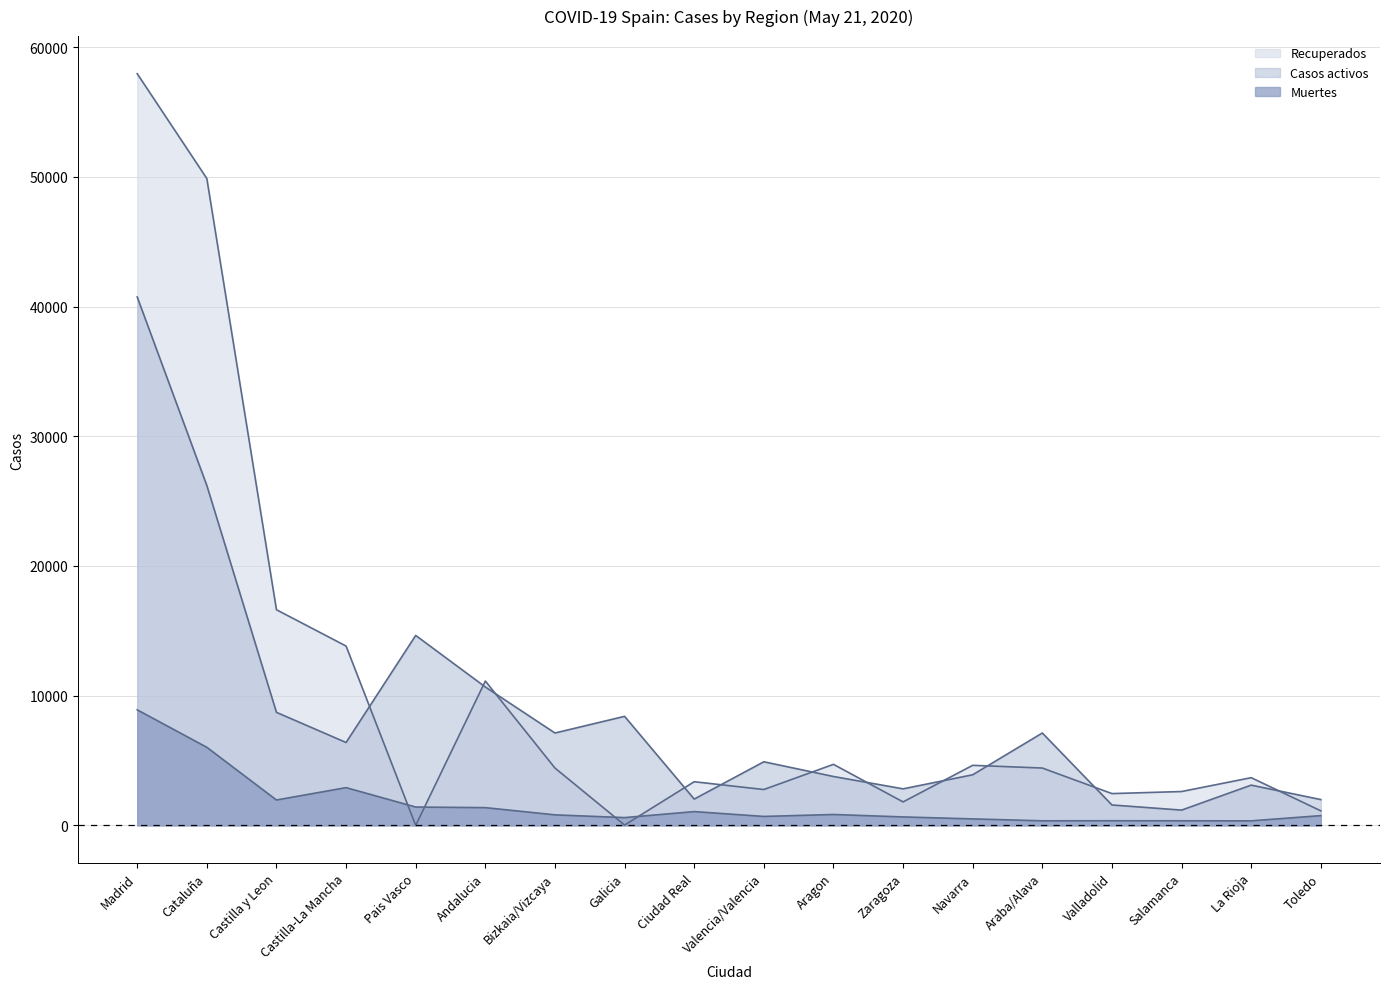

Where does the Muertes series first go above 815?

Madrid